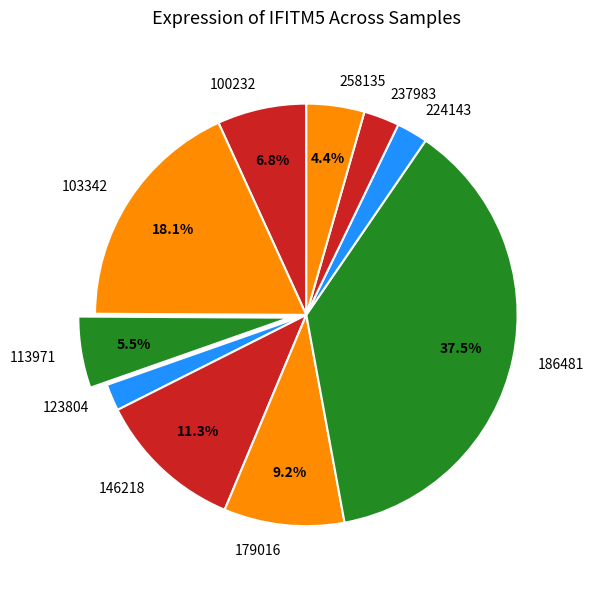

How many slices are in this pie chart?

10